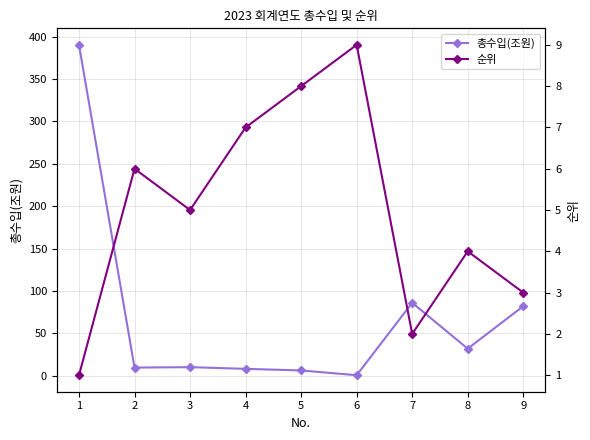

At which category does 순위 reach its first local peak?

2